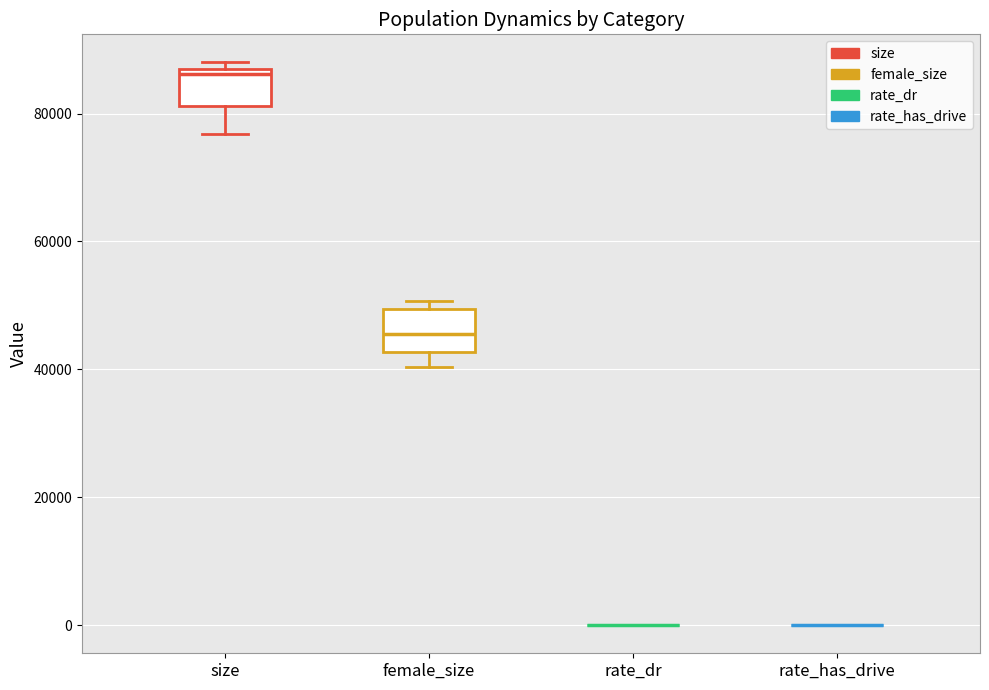

Reading left to right, transcribe this box plot: for each box, give where its median line is, the range the box spans, and where its two whiskers end, as read against the y-axis. The values are not printed on the chart, so give them approximately, as read against the axis.

size: median 86000 (just below the box's upper edge), box 82000 to 86000, whiskers 76000 to 88000
female_size: median 46000, box 42000 to 50000, whiskers 40000 to 50000 (just above the box's upper edge)
rate_dr: box collapsed to a line at 0, whiskers 0 to 0
rate_has_drive: box collapsed to a line at 0, whiskers 0 to 0